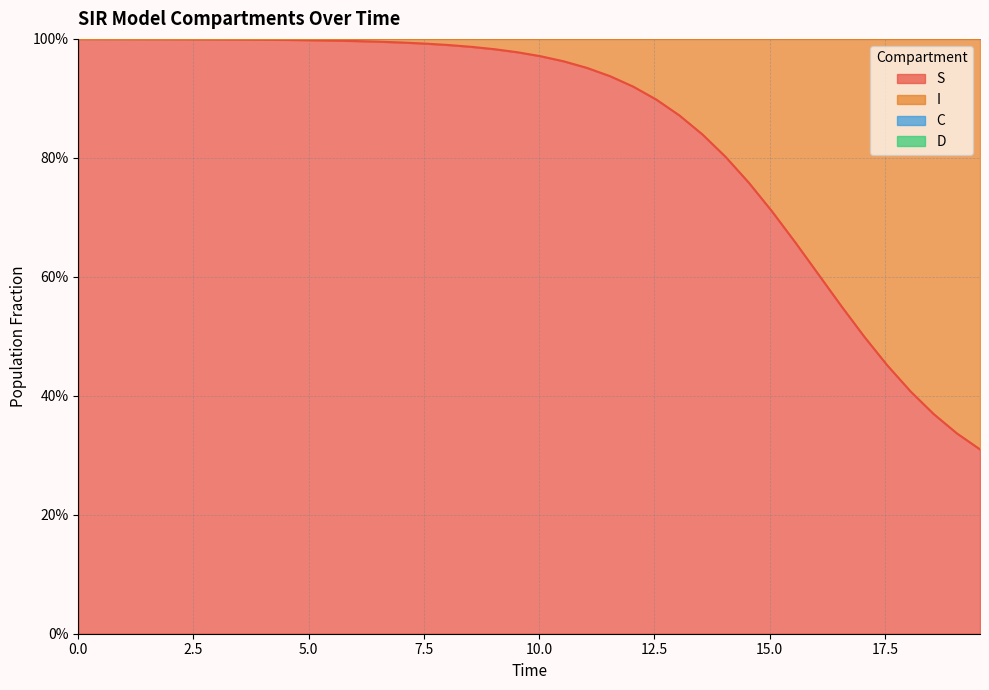

True or false: S and C cross at least once.

False